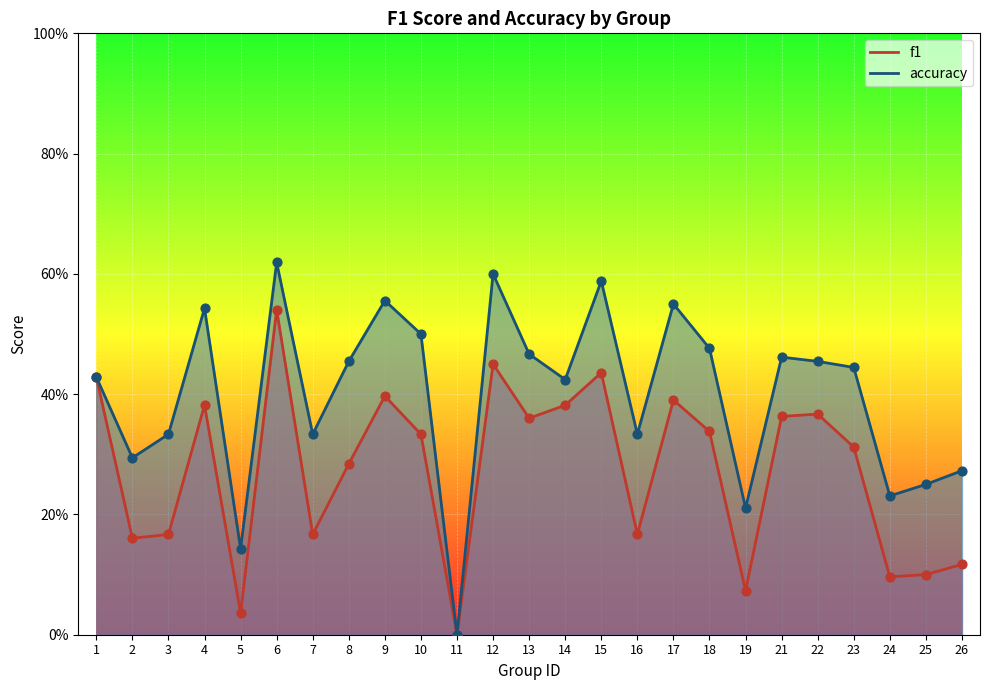

Which series contains the lowest Y value?

f1